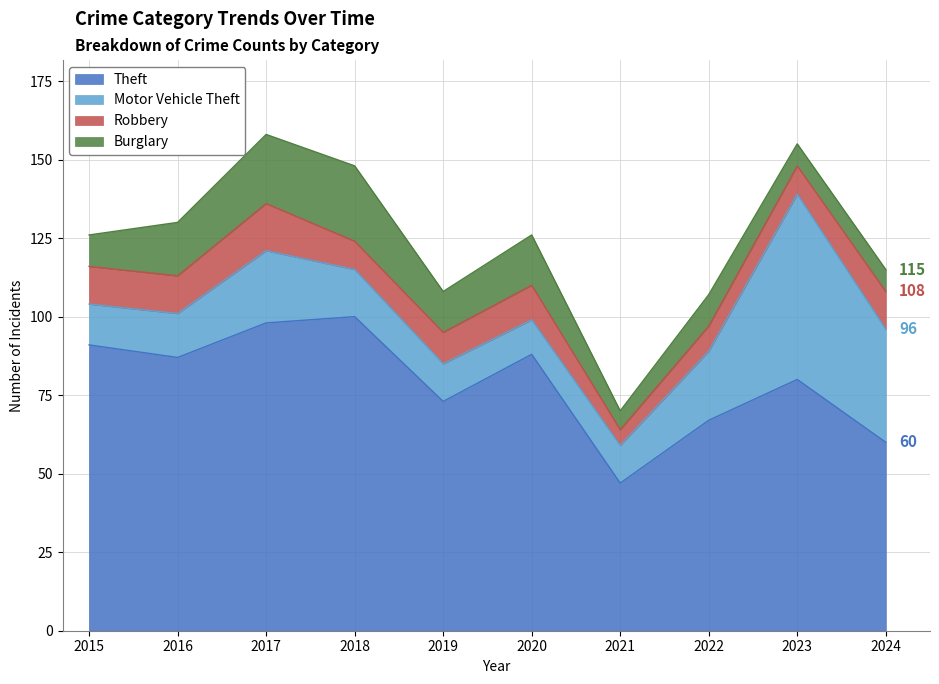

Reading right to left, what are all the values shown in this chart?

Theft: 2024=60	2023=80	2022=67	2021=47	2020=88	2019=73	2018=100	2017=98	2016=87	2015=91
Motor Vehicle Theft: 2024=36	2023=59	2022=22	2021=12	2020=11	2019=12	2018=15	2017=23	2016=14	2015=13
Robbery: 2024=12	2023=9	2022=8	2021=5	2020=11	2019=10	2018=9	2017=15	2016=12	2015=12
Burglary: 2024=7	2023=7	2022=10	2021=6	2020=16	2019=13	2018=24	2017=22	2016=17	2015=10